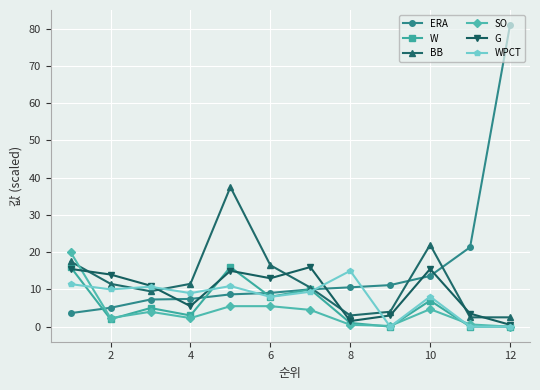

What is the greatest value displayed?

81.0